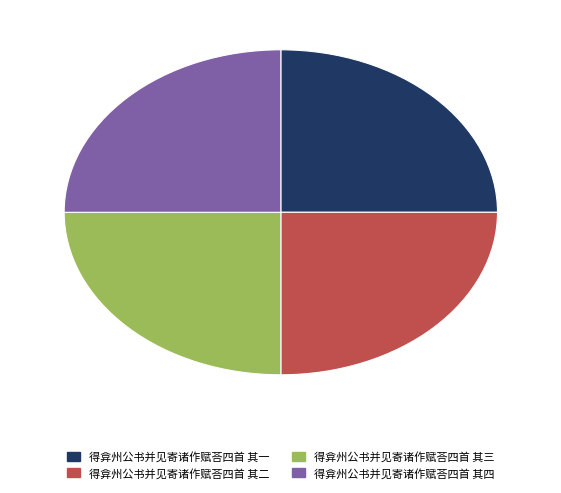

The 得弇州公书并见寄诸作赋荅四首 其二 slice represents 25% of the pie. True or false?

True